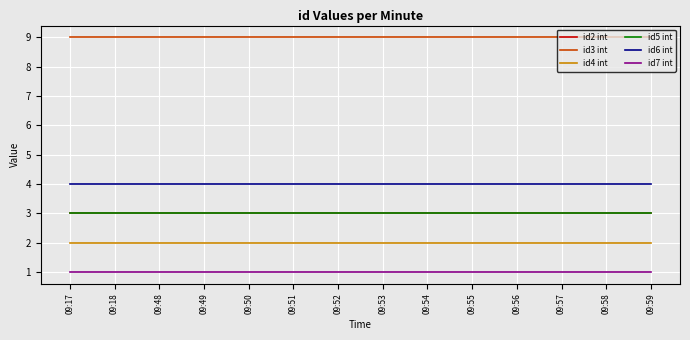

Is it true that id3 int equals 9 at 09:51?

True